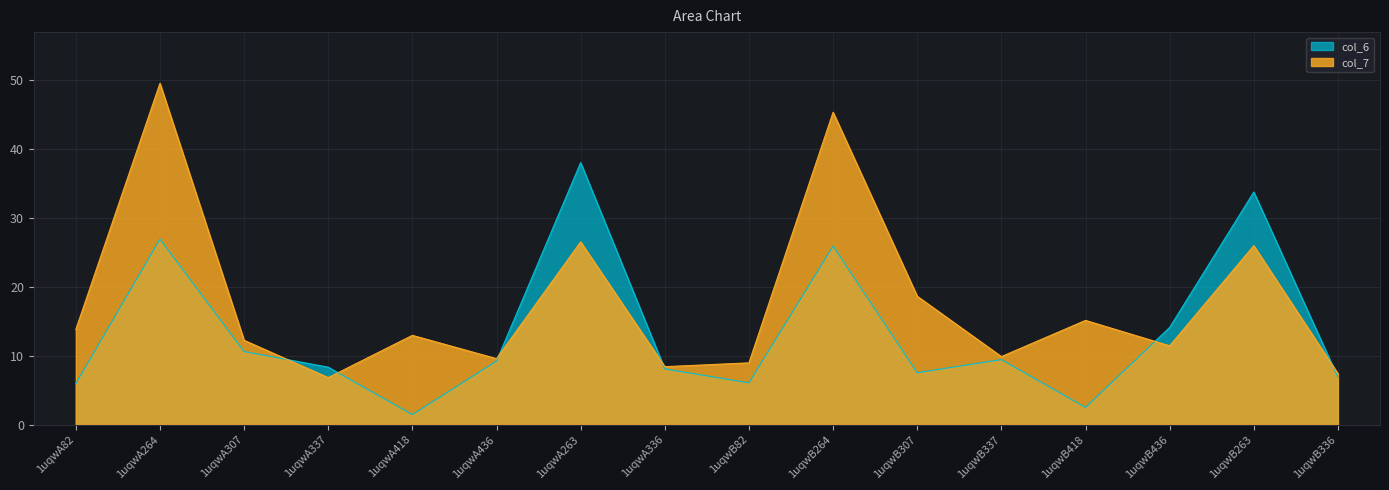

Rank the series by their maximum value, from lowest to highest.

col_6, col_7